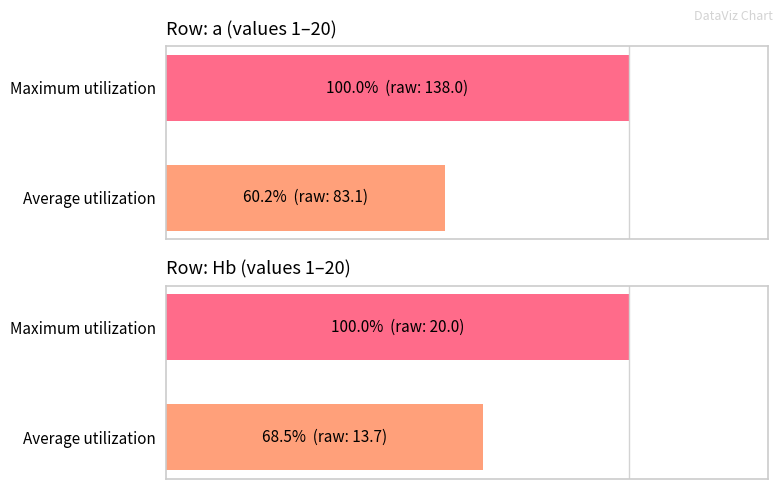

What is the difference between the highest and lowest values at Average utilization?

8.3